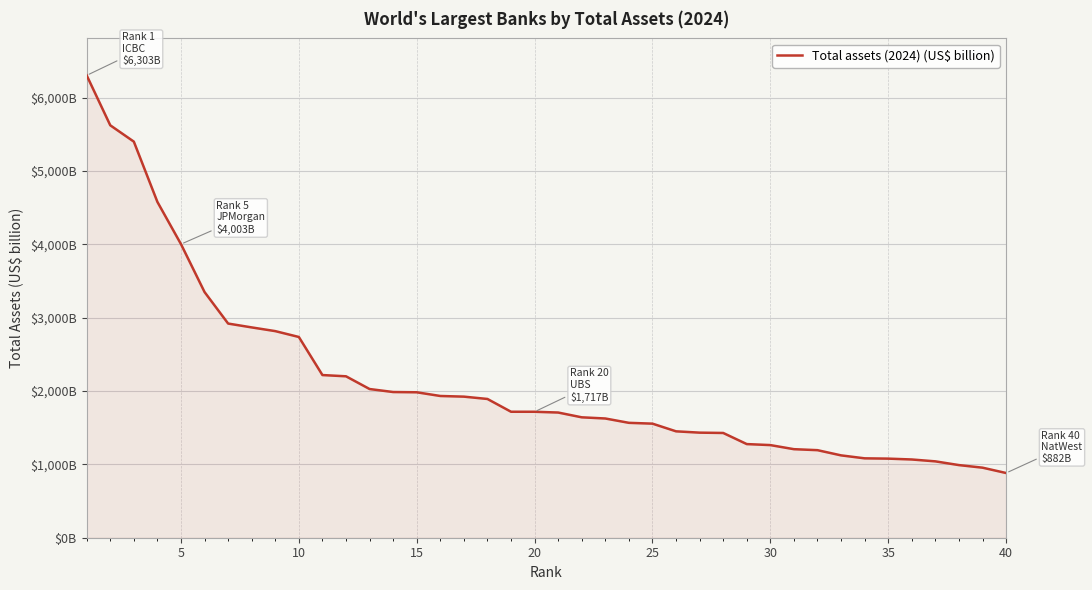

Is this an area chart (filled region under the line)?

Yes